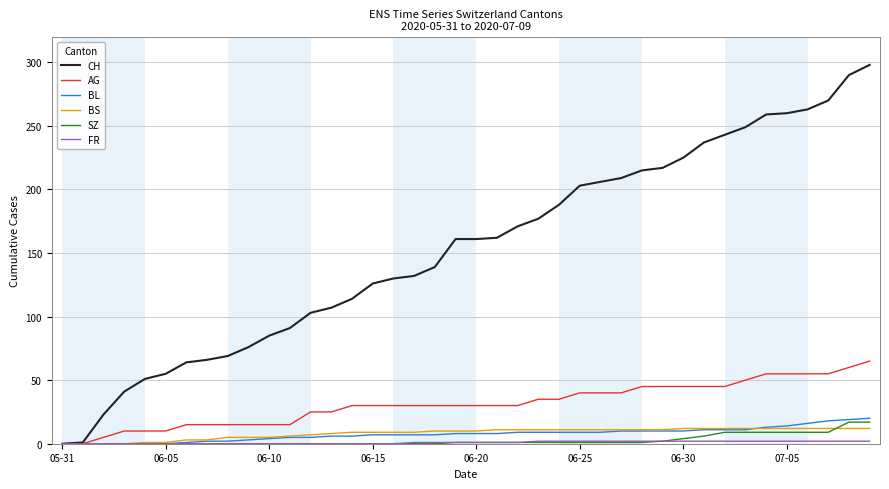

Which series has the widest spread of values?

CH